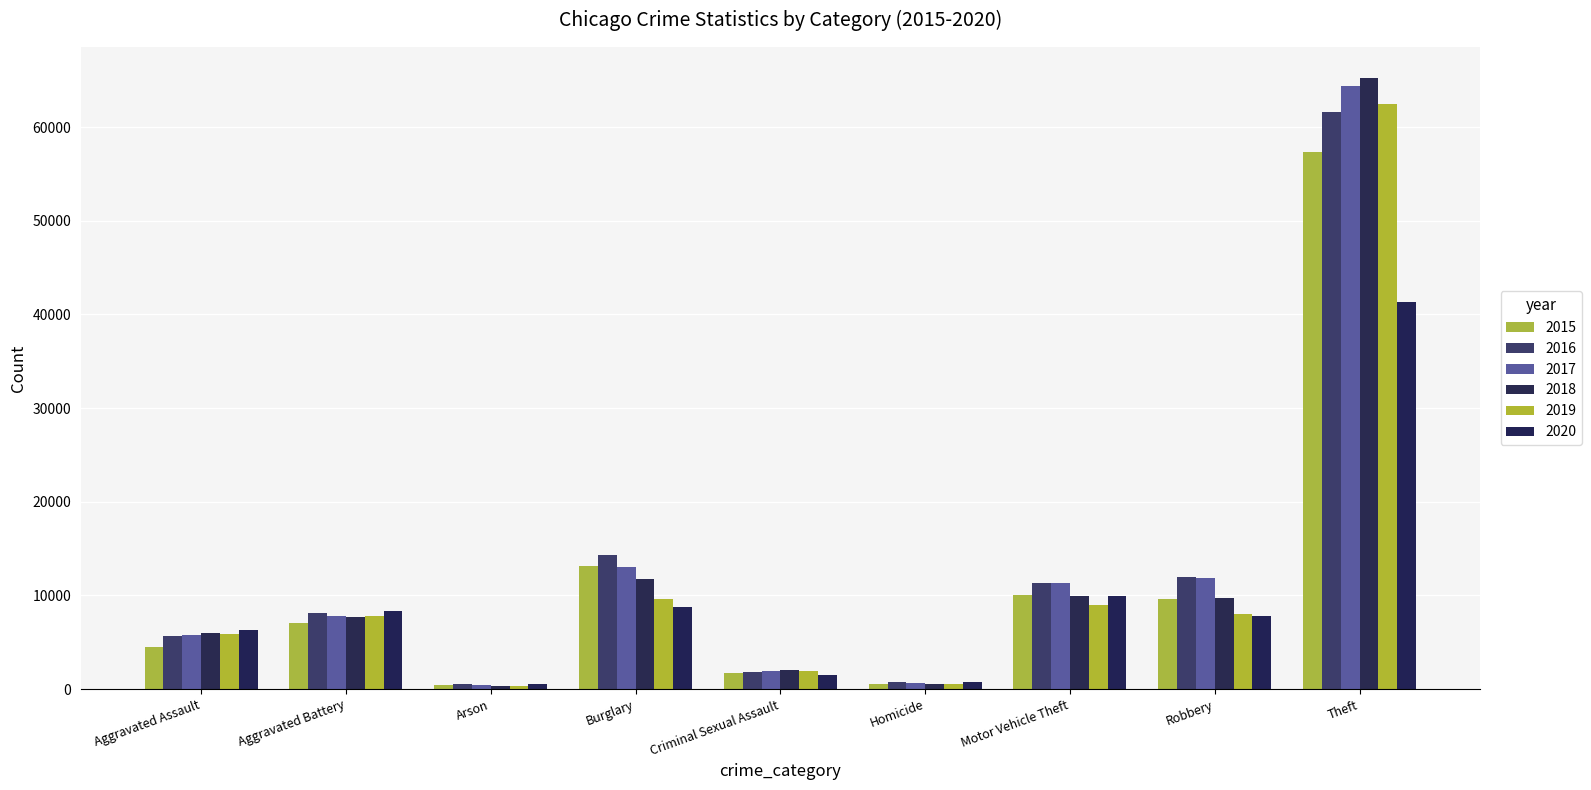

List the series in order of their peak value, lowest first.

2020, 2015, 2016, 2019, 2017, 2018